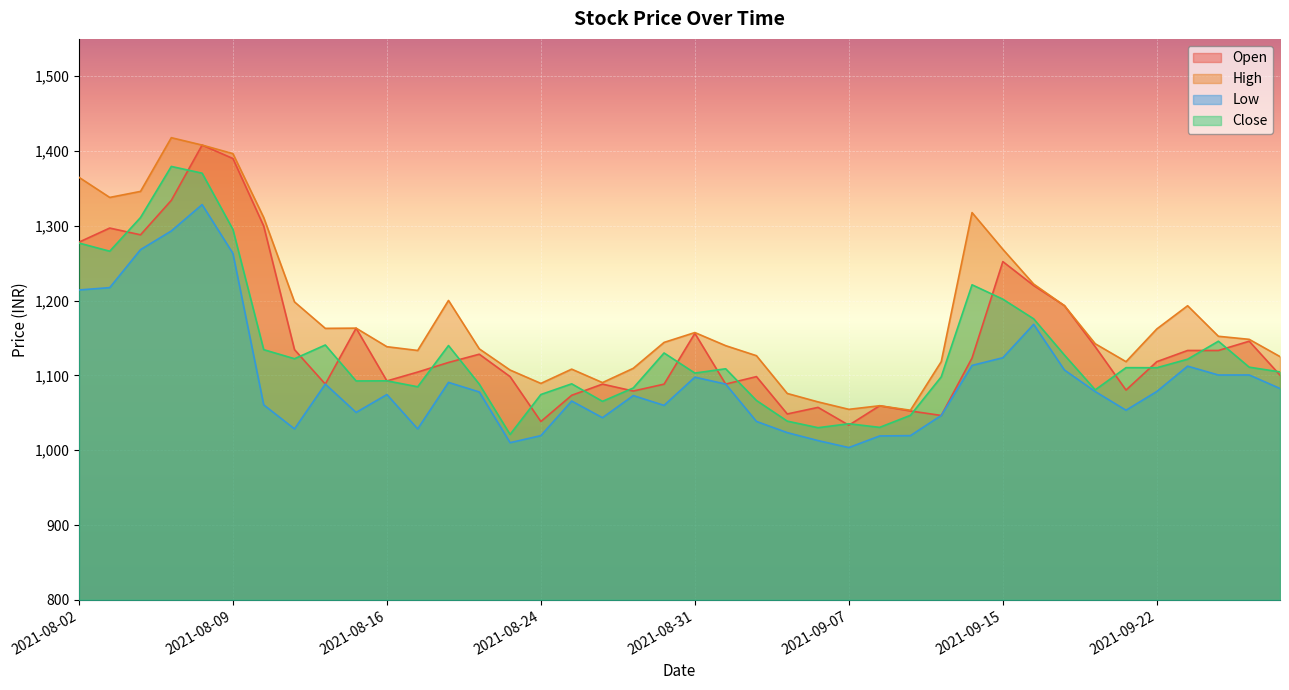

At which category does Low reach its first local valley?

2021-08-11